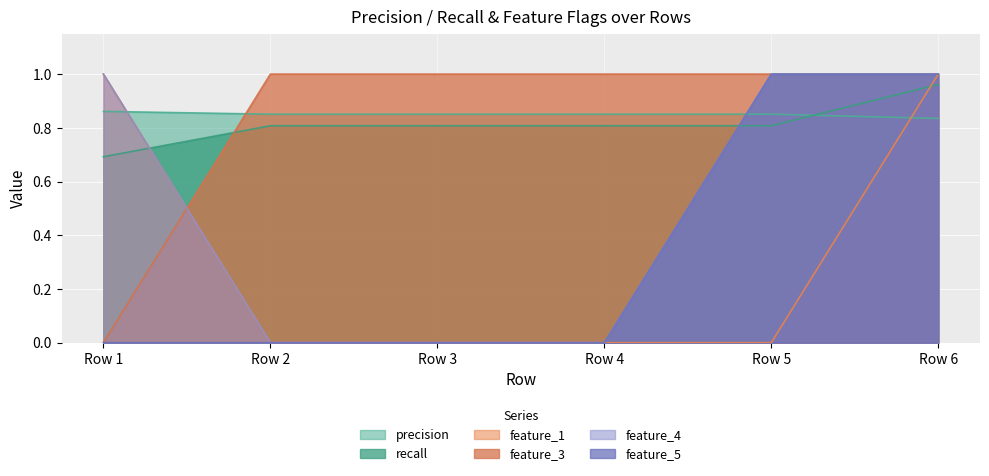

Reading left to right, transcribe all the data shown in this chart.

precision: Row 1=0.9	Row 2=0.9	Row 3=0.9	Row 4=0.9	Row 5=0.9	Row 6=0.8
recall: Row 1=0.7	Row 2=0.8	Row 3=0.8	Row 4=0.8	Row 5=0.8	Row 6=1.0
feature_1: Row 1=1.0	Row 2=0.0	Row 3=0.0	Row 4=0.0	Row 5=0.0	Row 6=1.0
feature_3: Row 1=0.0	Row 2=1.0	Row 3=1.0	Row 4=1.0	Row 5=1.0	Row 6=1.0
feature_4: Row 1=1.0	Row 2=0.0	Row 3=0.0	Row 4=0.0	Row 5=1.0	Row 6=1.0
feature_5: Row 1=0.0	Row 2=0.0	Row 3=0.0	Row 4=0.0	Row 5=1.0	Row 6=1.0